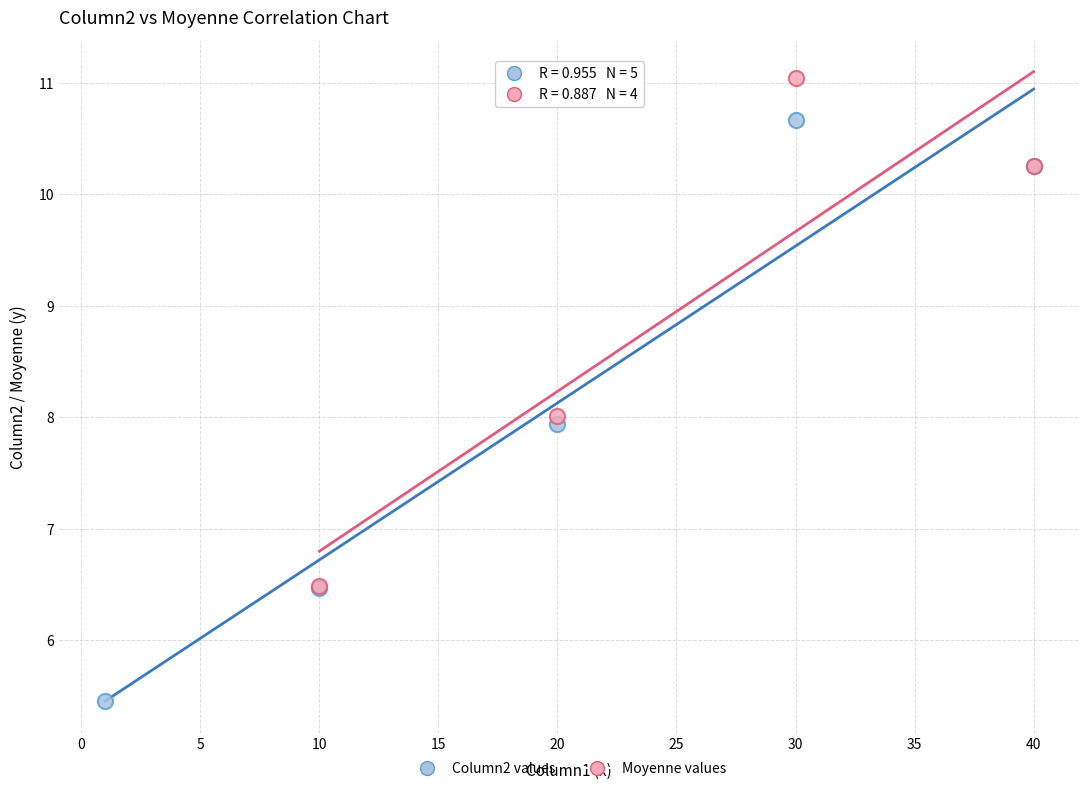

Which series reaches the minimum Y coordinate?

Column2 values